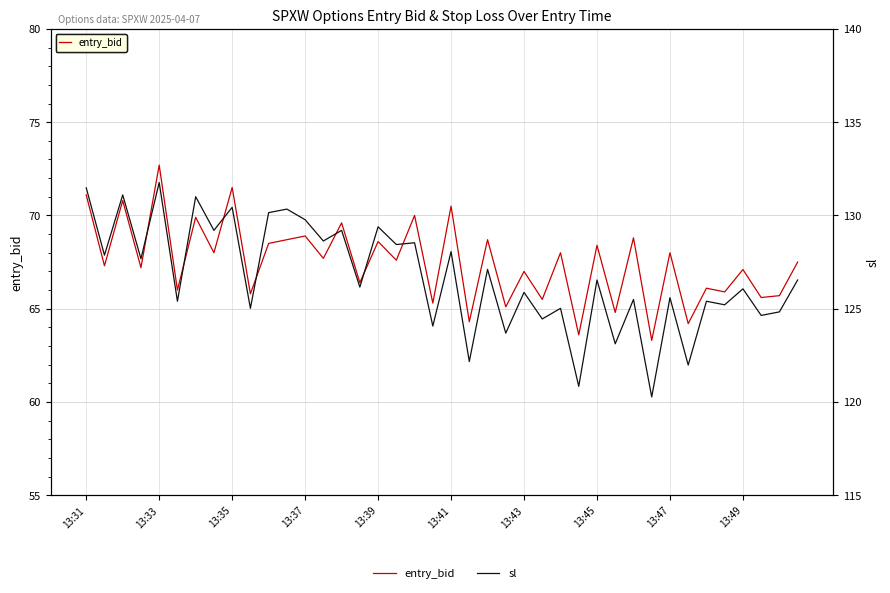

True or false: sl and entry_bid intersect in this chart.

False